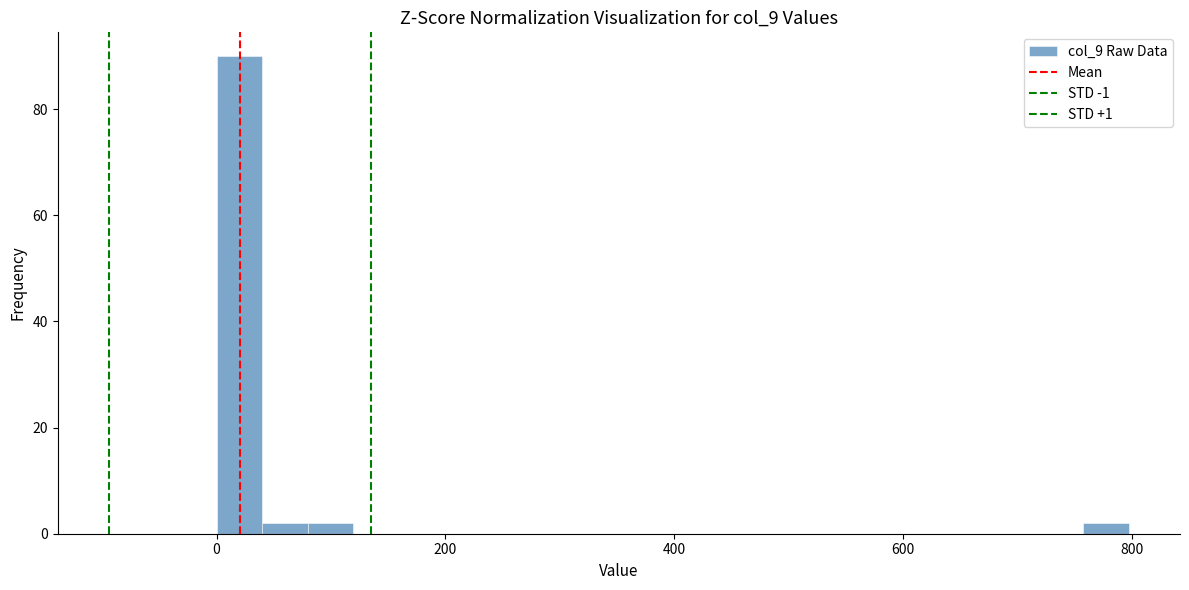

Read against the x-axis, roughly where is the centre of the tallest bar?

20